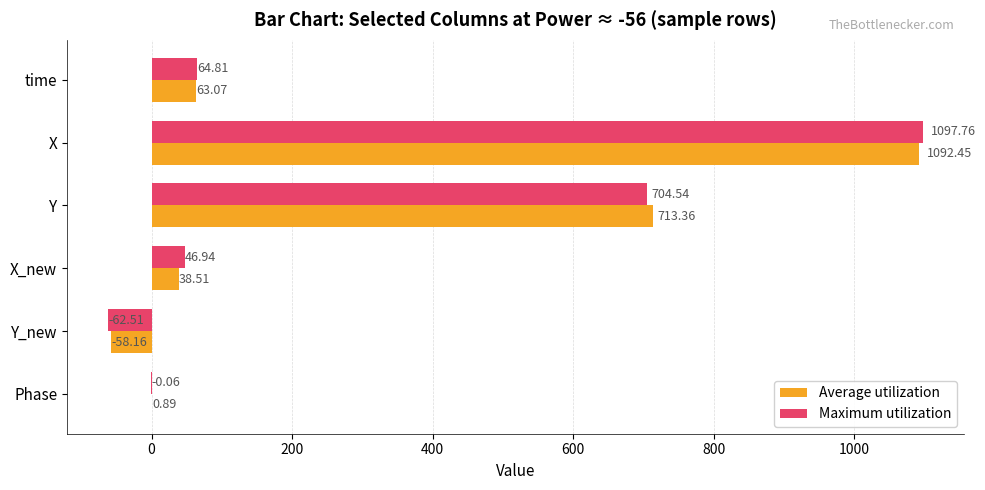

Which series has the largest total across all categories?

Maximum utilization